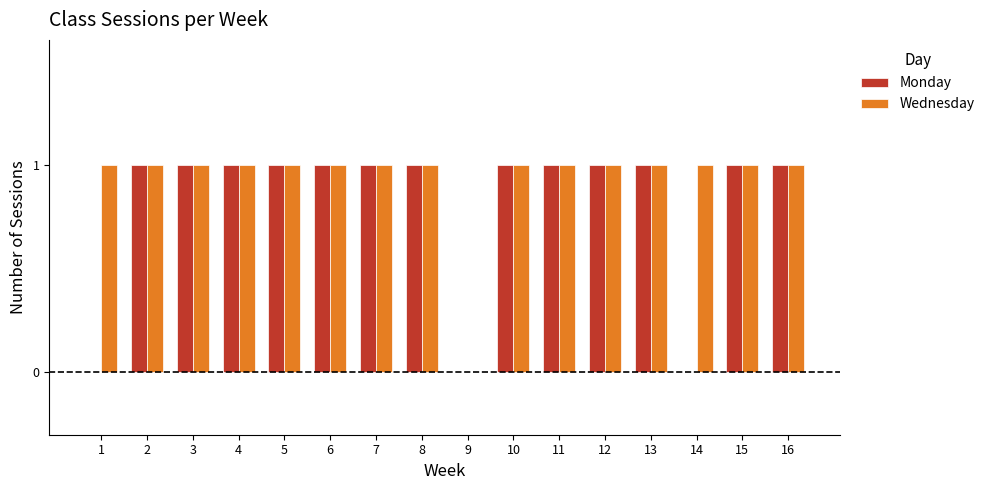

Which series changed the most between 1 and 7?

Monday